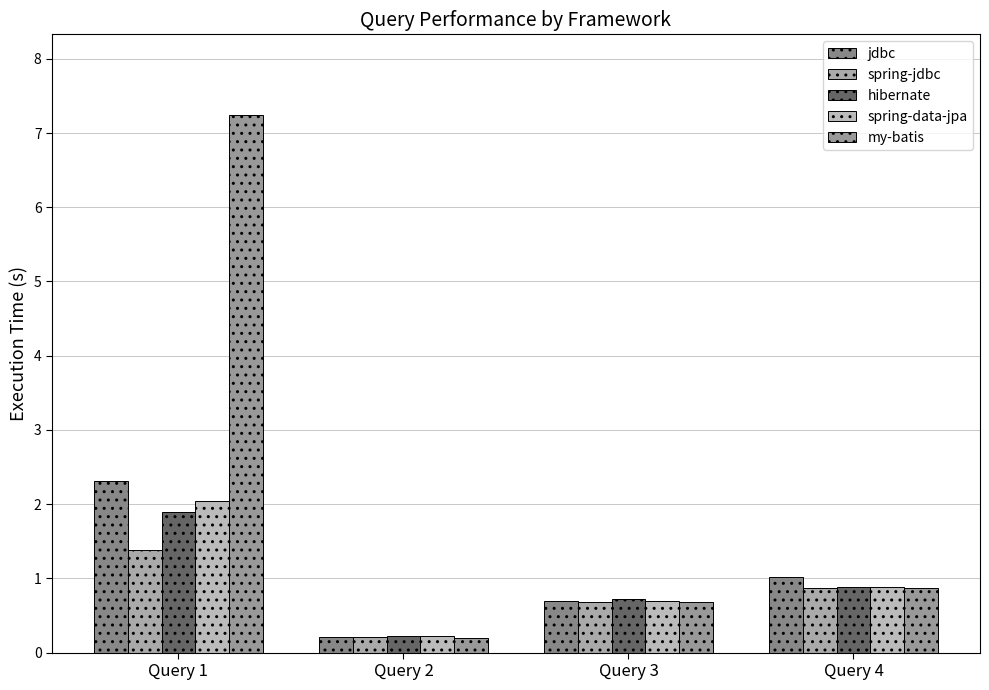

Reading left to right, transcribe all the data shown in this chart.

jdbc: Query 1=2.3	Query 2=0.2	Query 3=0.7	Query 4=1.0
spring-jdbc: Query 1=1.4	Query 2=0.2	Query 3=0.7	Query 4=0.9
hibernate: Query 1=1.9	Query 2=0.2	Query 3=0.7	Query 4=0.9
spring-data-jpa: Query 1=2.0	Query 2=0.2	Query 3=0.7	Query 4=0.9
my-batis: Query 1=7.2	Query 2=0.2	Query 3=0.7	Query 4=0.9